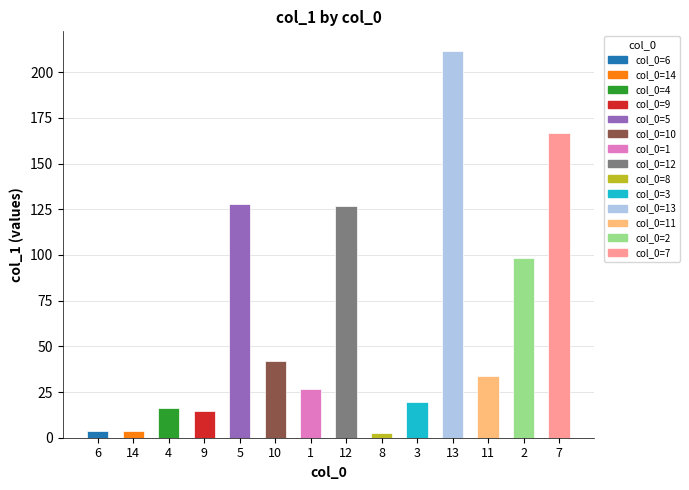

What is the sum of the values at 5 and 2?

226.3